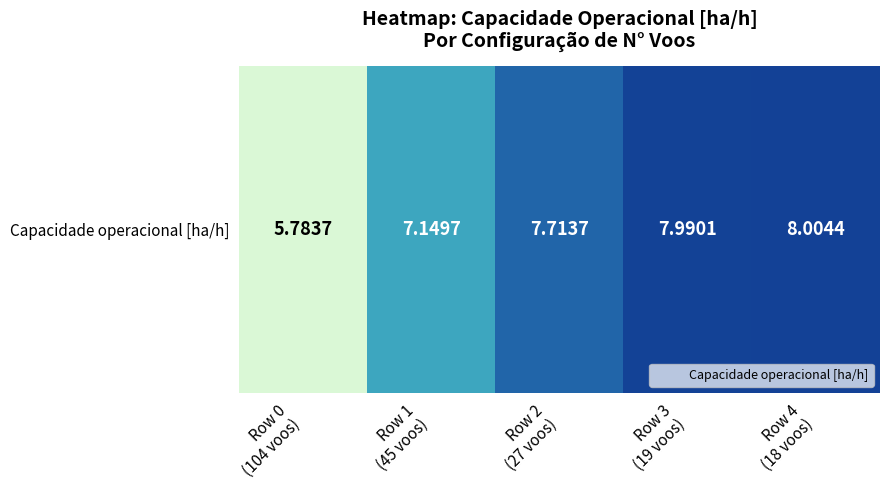

Rank the categories by value from lowest to highest.

Row 0
(104 voos), Row 1
(45 voos), Row 2
(27 voos), Row 3
(19 voos), Row 4
(18 voos)